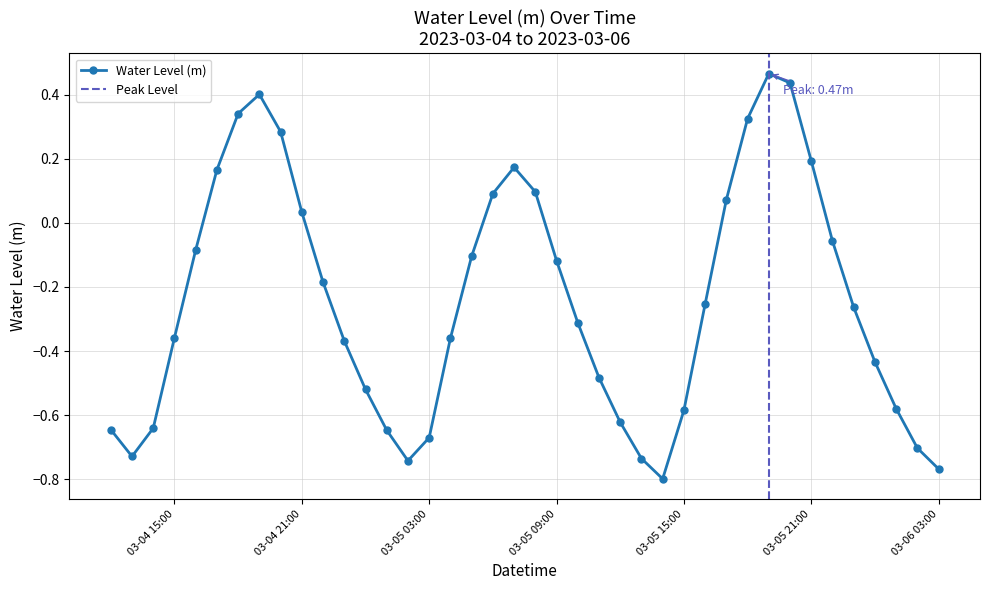

At which category does the data reach its first local valley?

2023-03-04 13:00:00